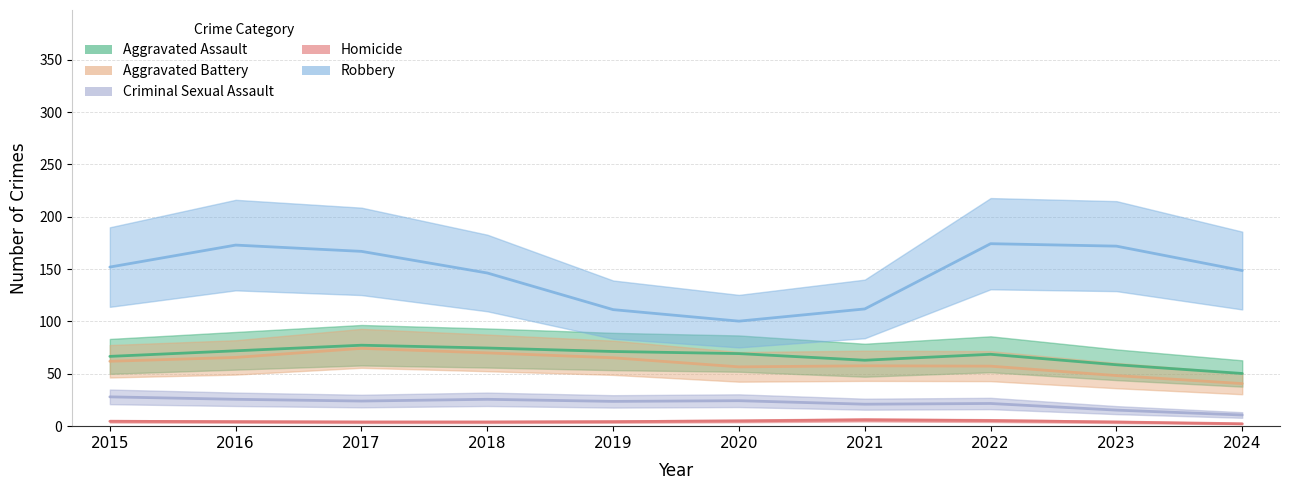

Rank the series at 2016 from highest to lowest value.

Robbery, Aggravated Assault, Aggravated Battery, Criminal Sexual Assault, Homicide